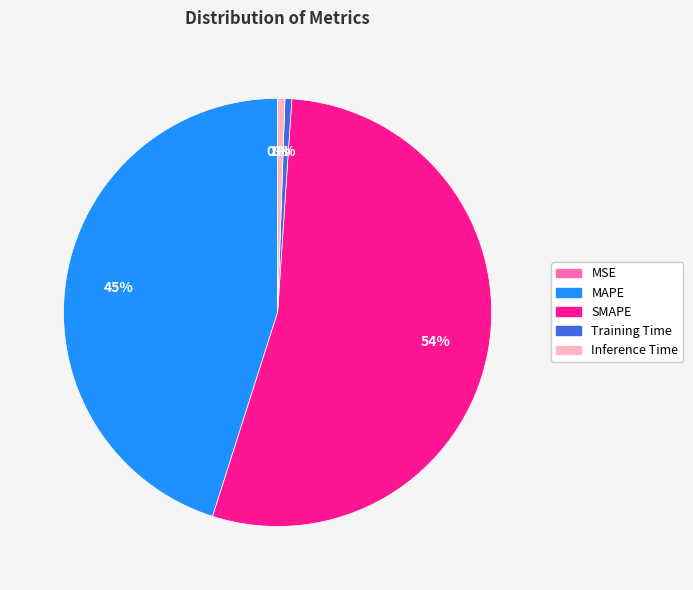

Is it true that Inference Time is 1% of the pie?

True